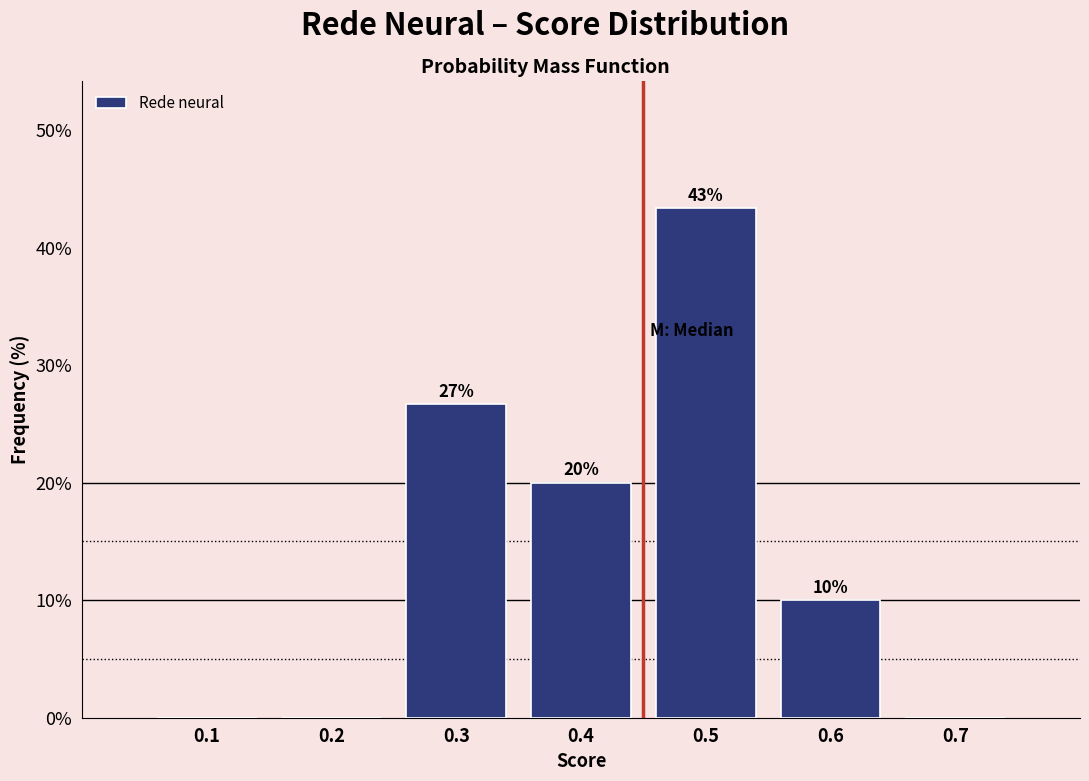

Over which range of the x-axis is the bar tallest?

0.45 to 0.55